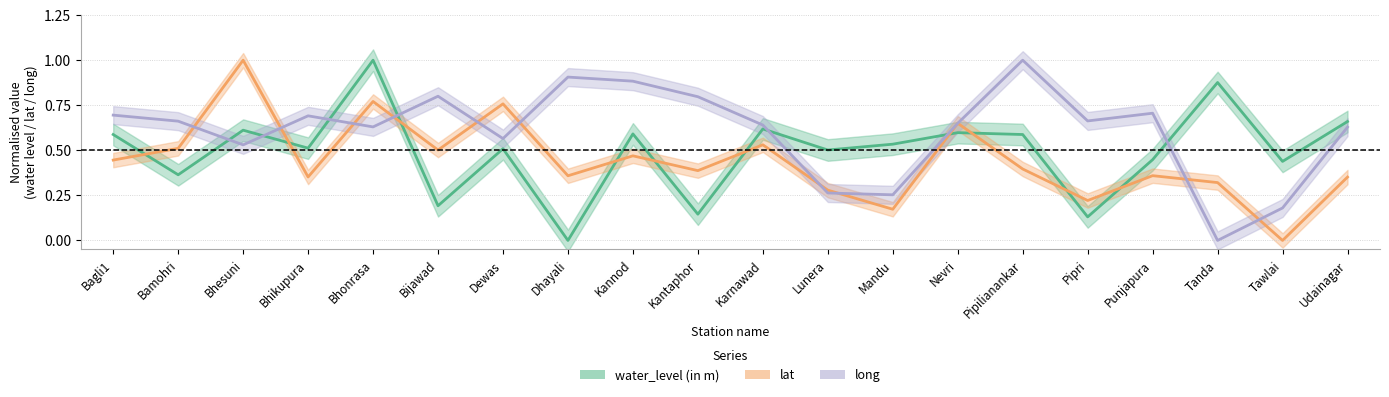

What is the difference between the highest and lowest values at Bhonrasa?

0.4